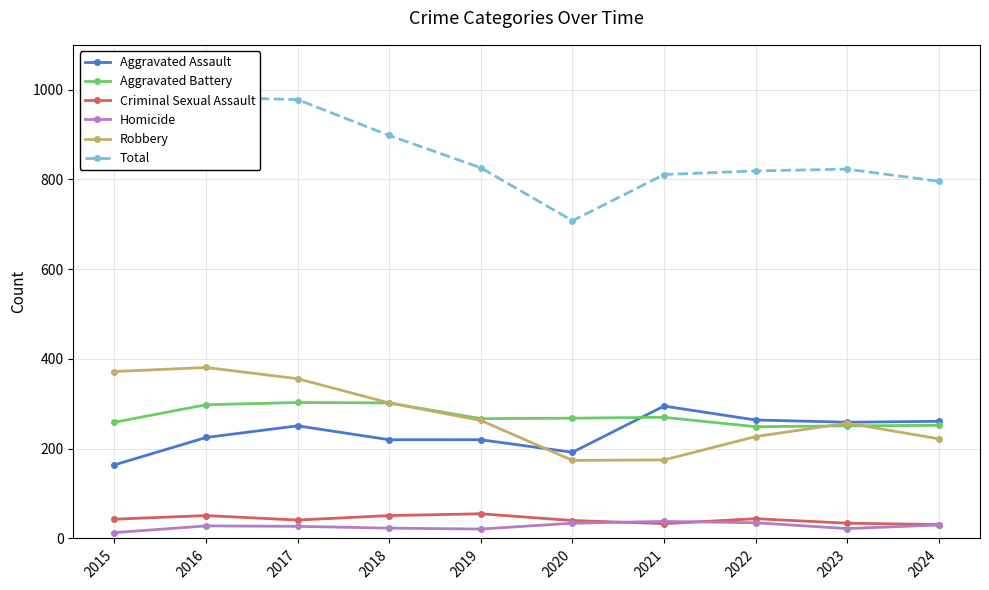

True or false: Total and Aggravated Assault intersect in this chart.

False